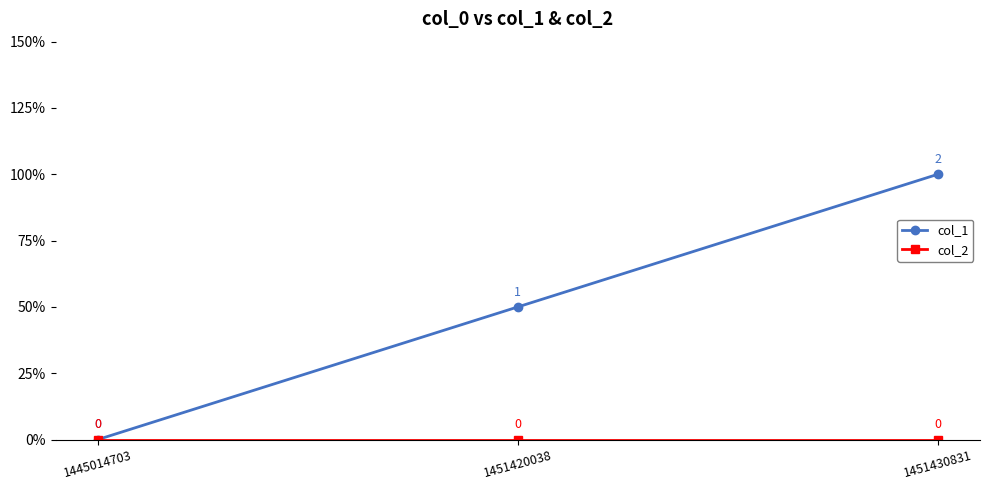

Is this an area chart (filled region under the line)?

No